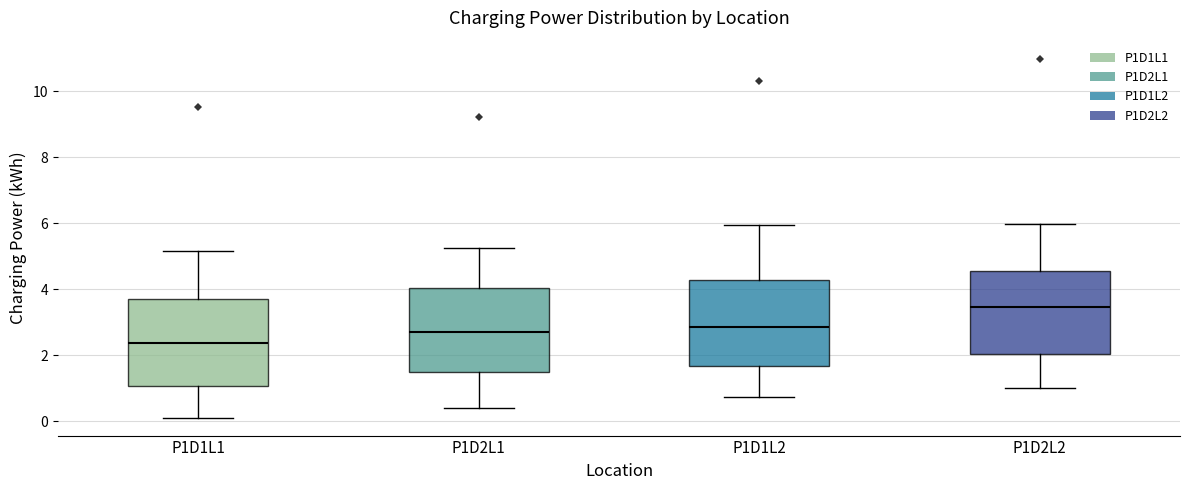

Reading left to right, transcribe this box plot: for each box, give where its median line is, the range the box spans, and where its two whiskers end, as read against the y-axis. The values are not printed on the chart, so give them approximately, as read against the axis.

P1D1L1: median 2.4, box 1.0 to 3.8, whiskers 0.2 to 5.2
P1D2L1: median 2.6, box 1.6 to 4.0, whiskers 0.4 to 5.2
P1D1L2: median 2.8, box 1.6 to 4.2, whiskers 0.8 to 6.0
P1D2L2: median 3.4, box 2.0 to 4.6, whiskers 1.0 to 6.0